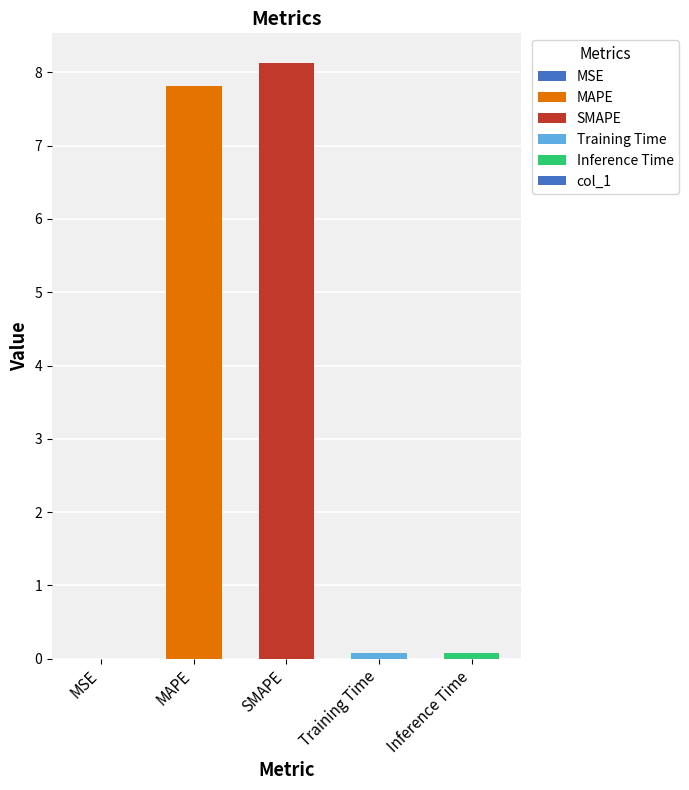

Which has a higher value, MAPE or MSE?

MAPE